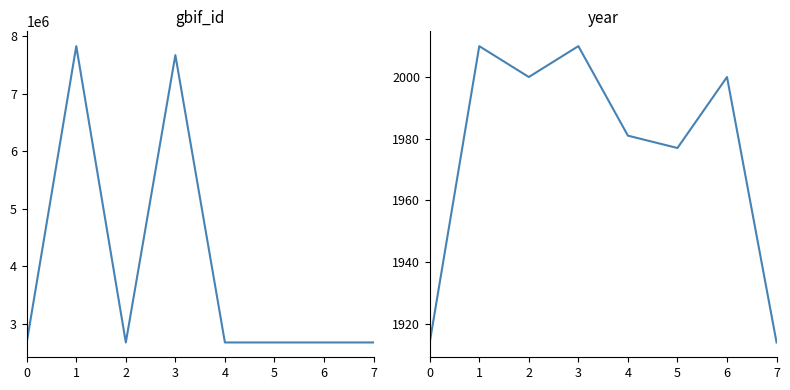

List the series in order of their overall mean, highest first.

gbif_id, year